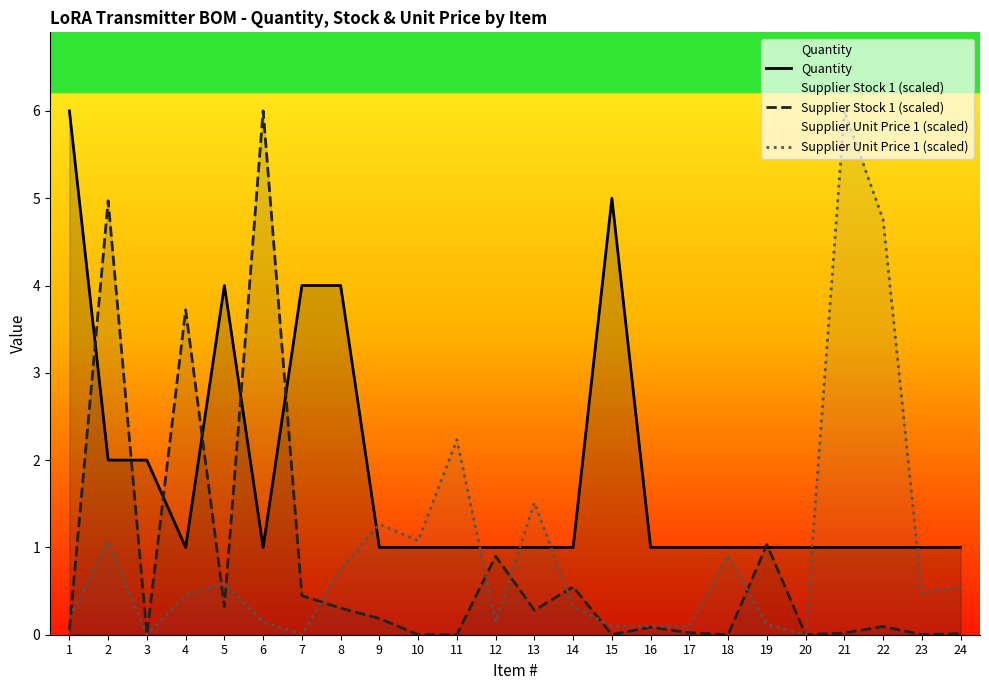

Count the Quantity values in the range 1 to 2.

19